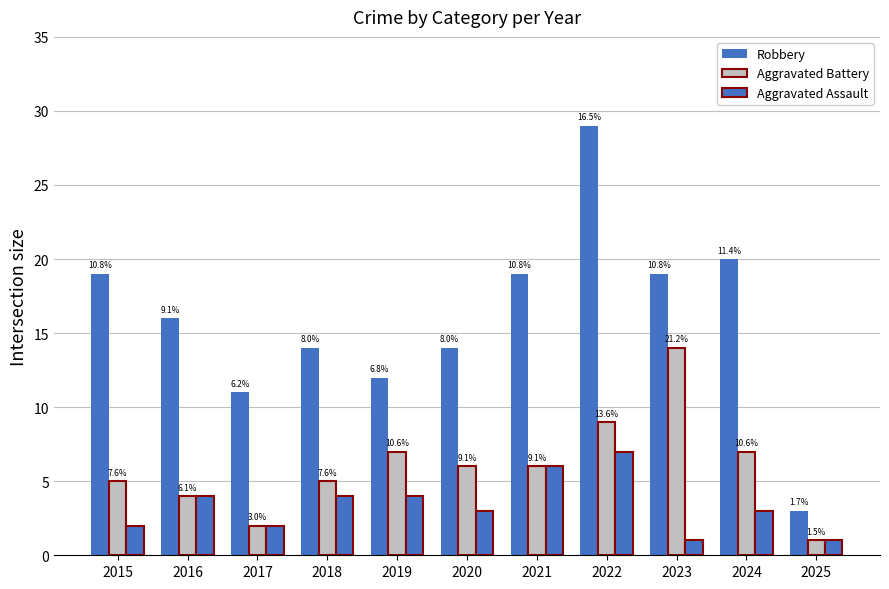

Where does the Aggravated Battery series first go above 6?

2019